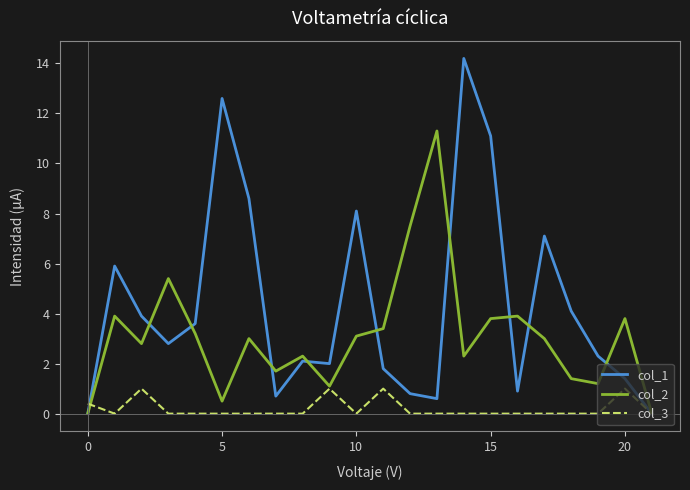

True or false: col_1 has more than 1 interior local peaks.

True